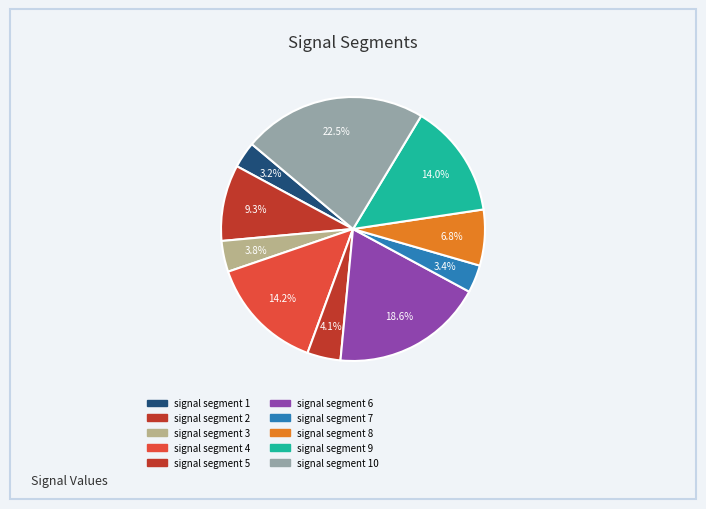

How many segments does this pie chart have?

10